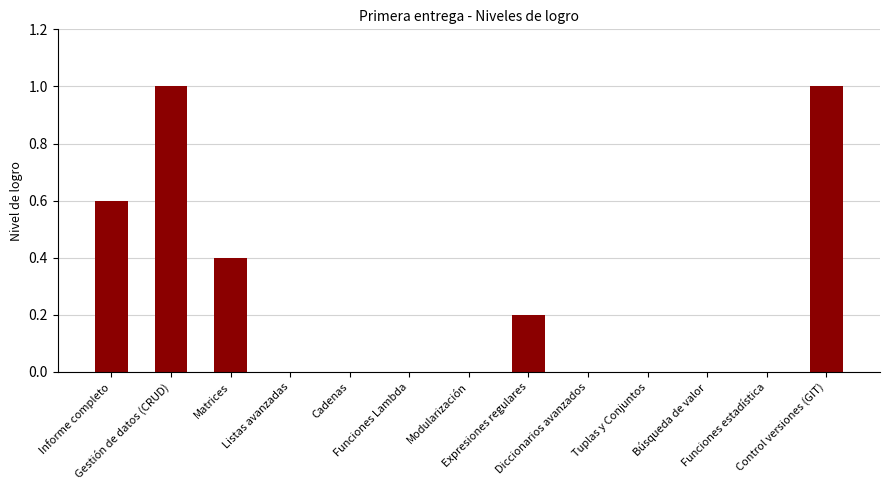

How many distinct data groups are displayed?

1